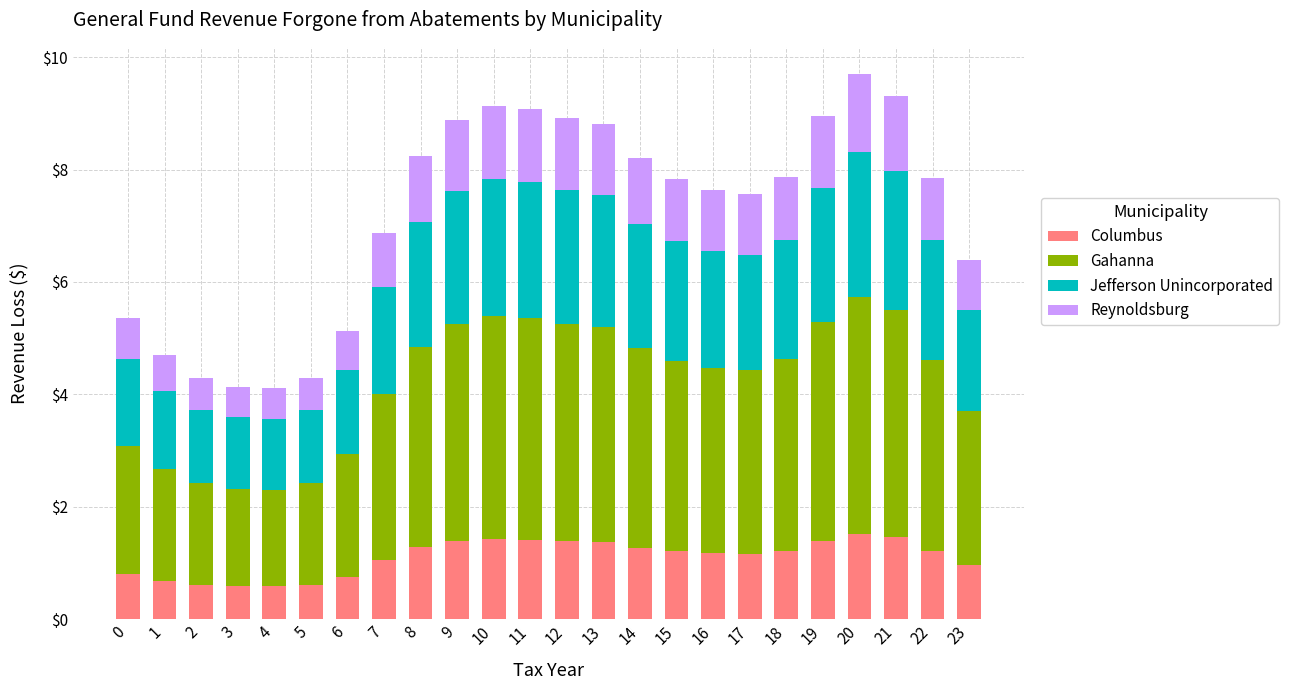

Are the bars grouped side by side (vs. stacked)?

No